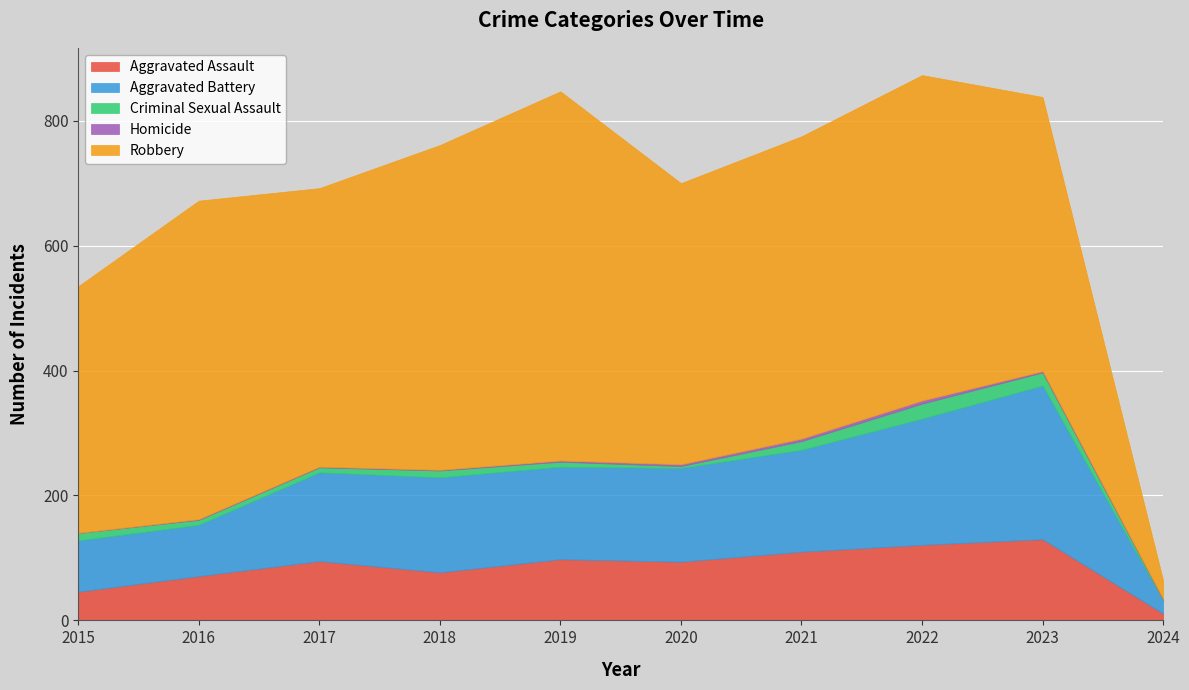

What are all the series names shown in the legend?

Aggravated Assault, Aggravated Battery, Criminal Sexual Assault, Homicide, Robbery